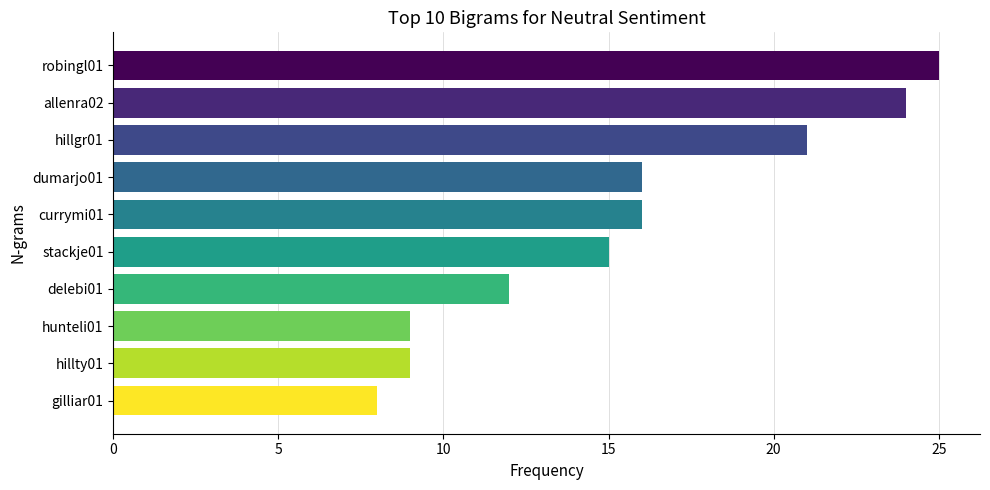

Between gilliar01 and robingl01, which is larger?

robingl01